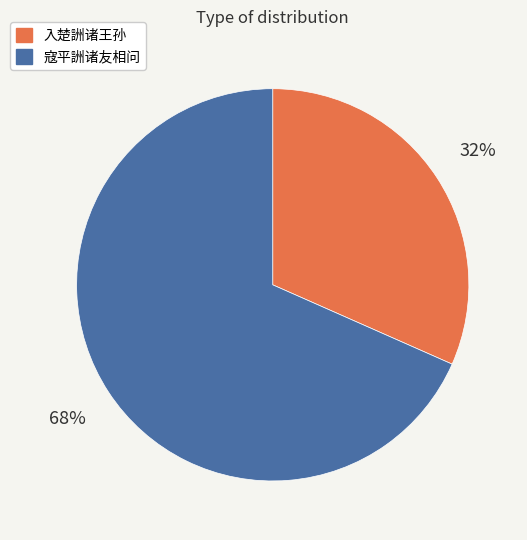

Count the number of slices in the pie.

2